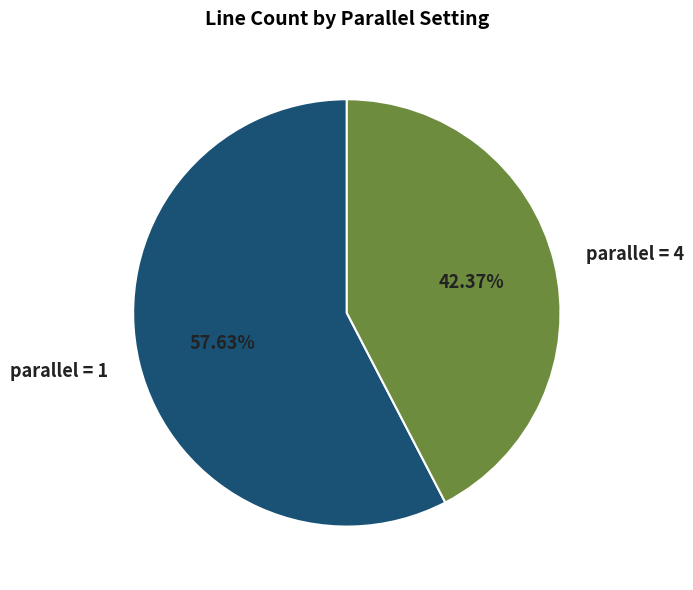

Count the number of slices in the pie.

2